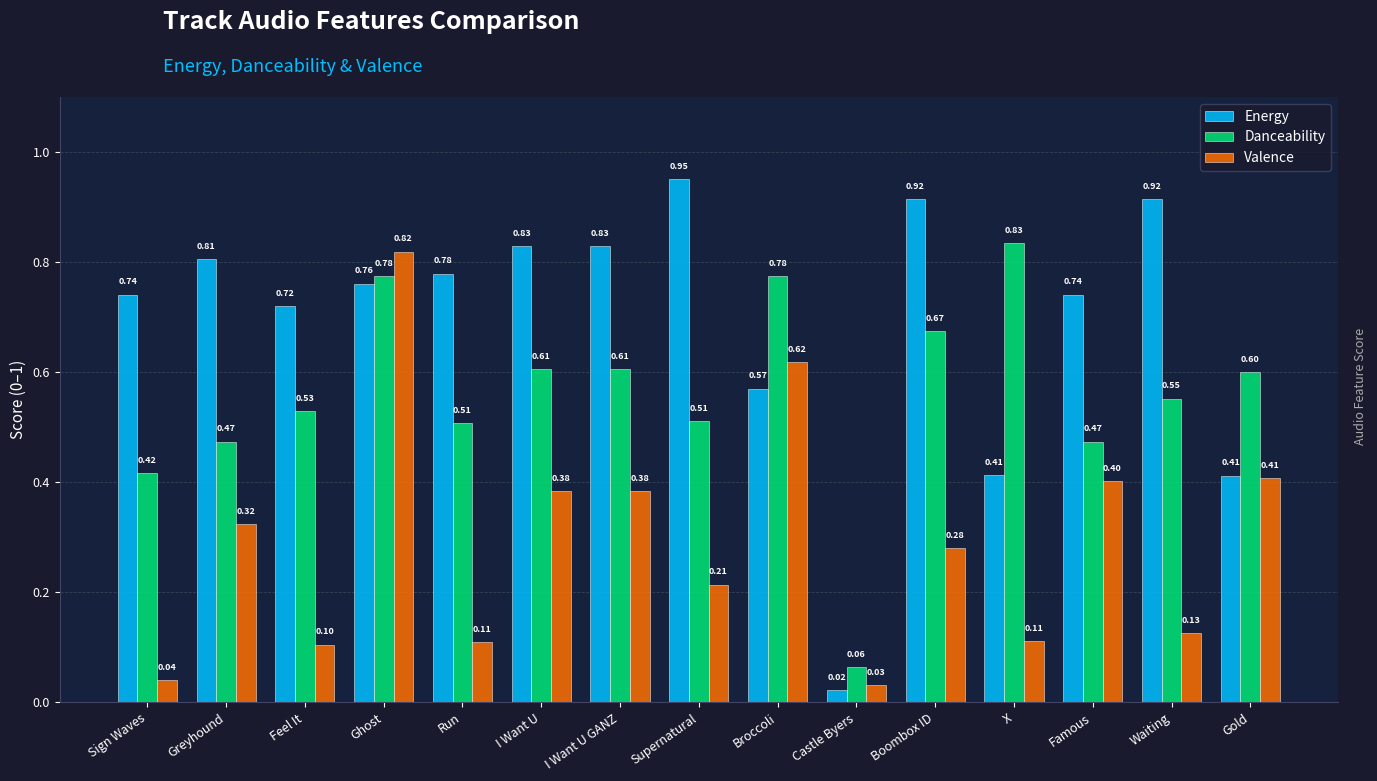

True or false: Danceability has a value of 0.6 at Waiting.

True